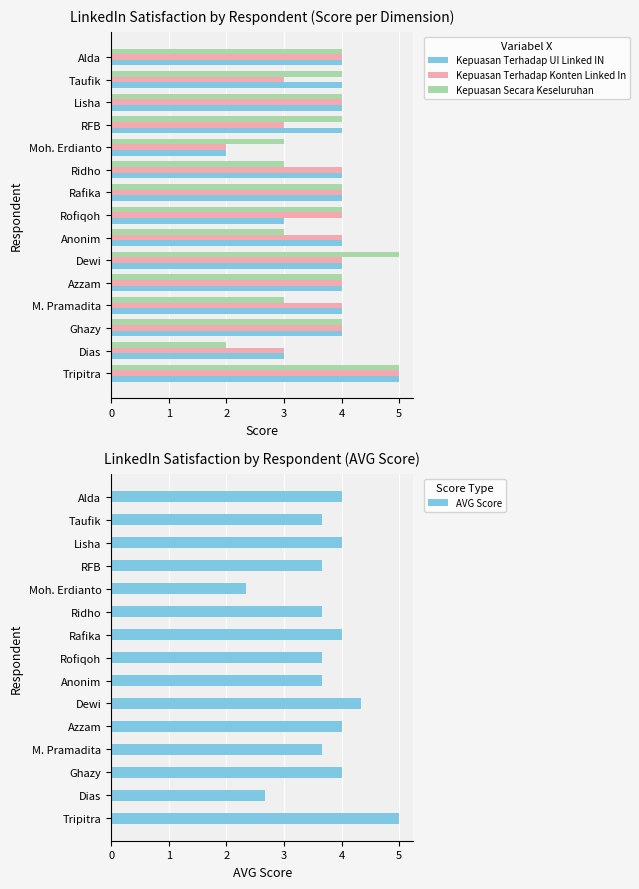

Rank the series at Alda from lowest to highest value.

Kepuasan Terhadap UI Linked IN, Kepuasan Terhadap Konten Linked In, Kepuasan Secara Keseluruhan